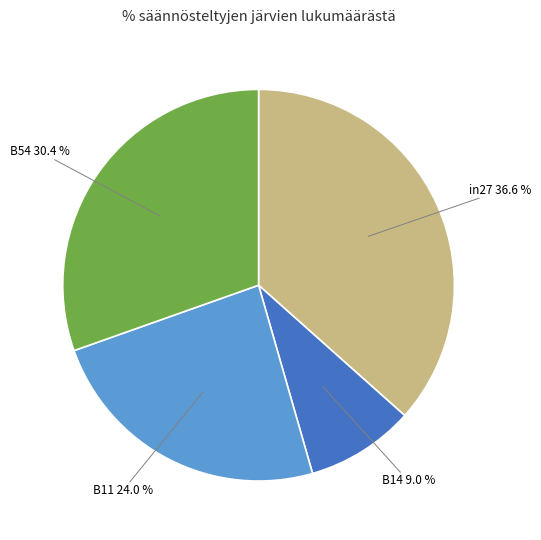

To the nearest percent, what percentage of the pie is B54?

30%